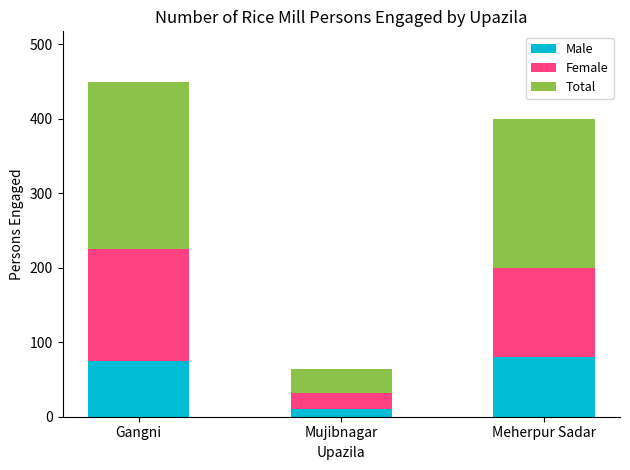

What is the maximum value for Male?

80